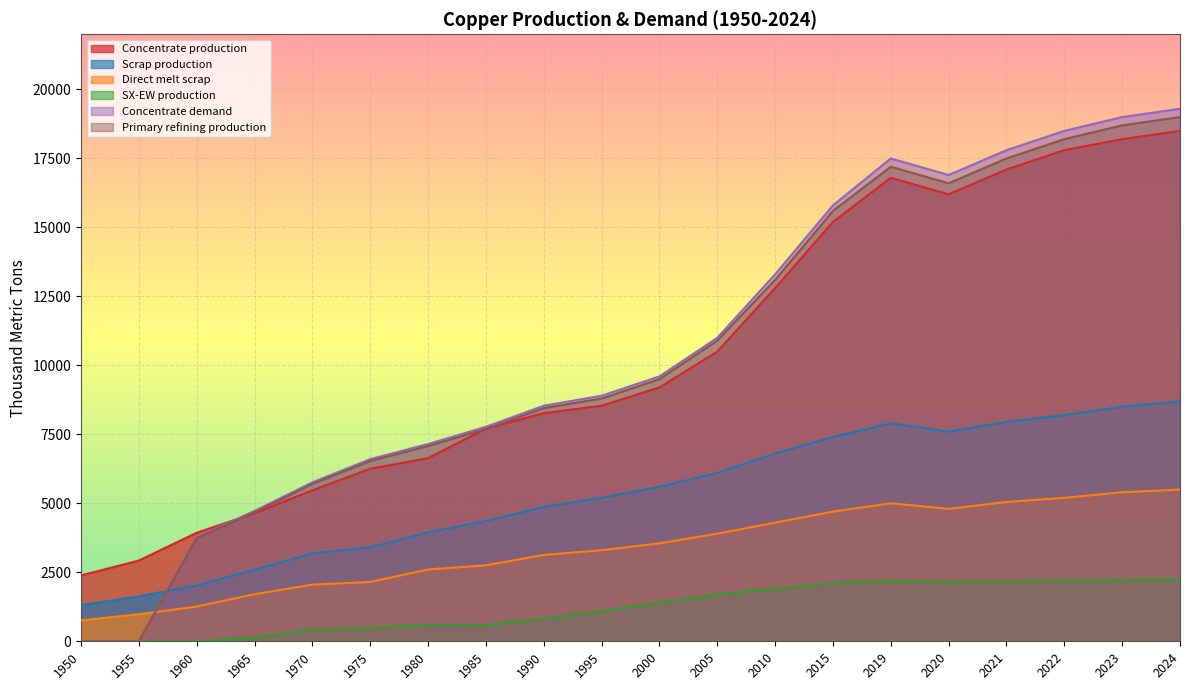

The Scrap production series shows 10877.7 at 2015. True or false?

False